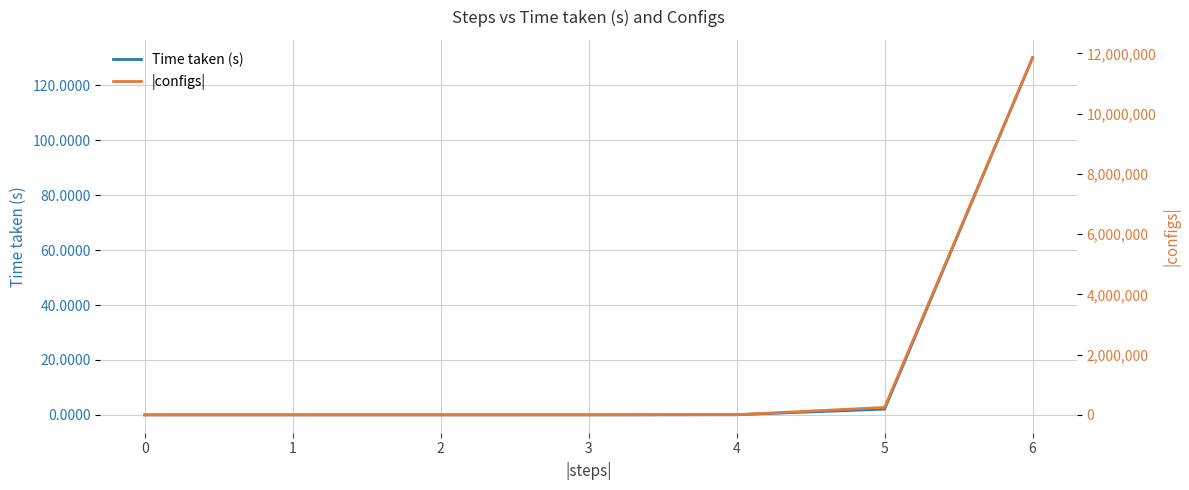

At which label is Time taken (s) closest to 65?

5